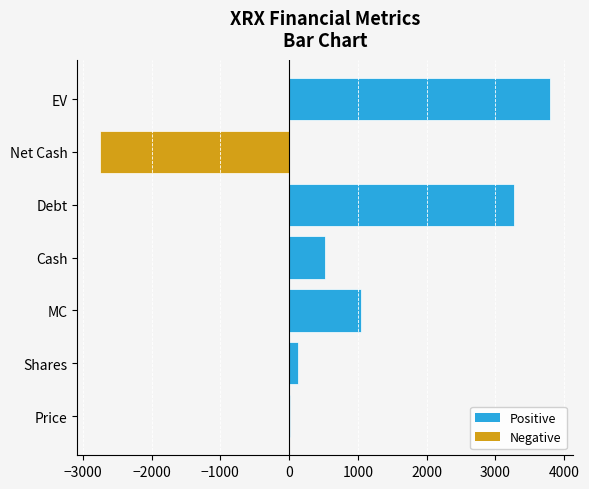

Which category has the highest value across all series?

EV